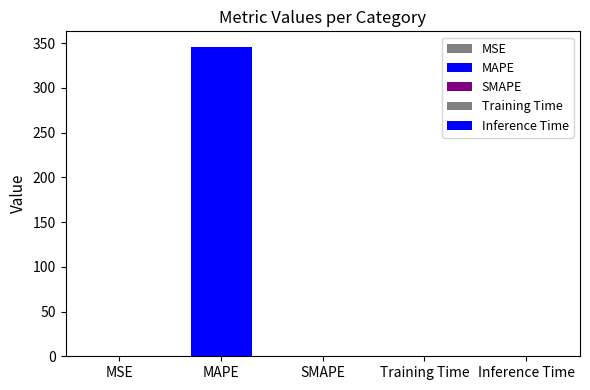

Which category has the lowest value across all series?

SMAPE